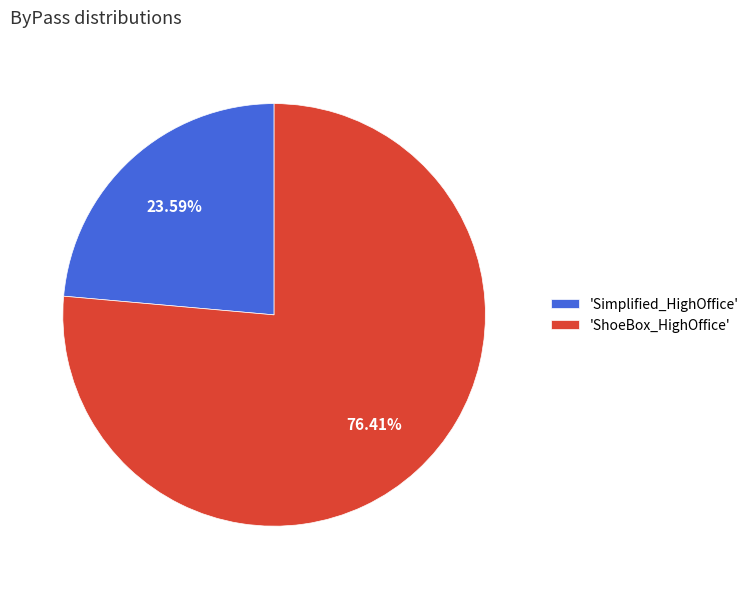

Do 'ShoeBox_HighOffice' and 'Simplified_HighOffice' together represent more than half of the pie?

Yes